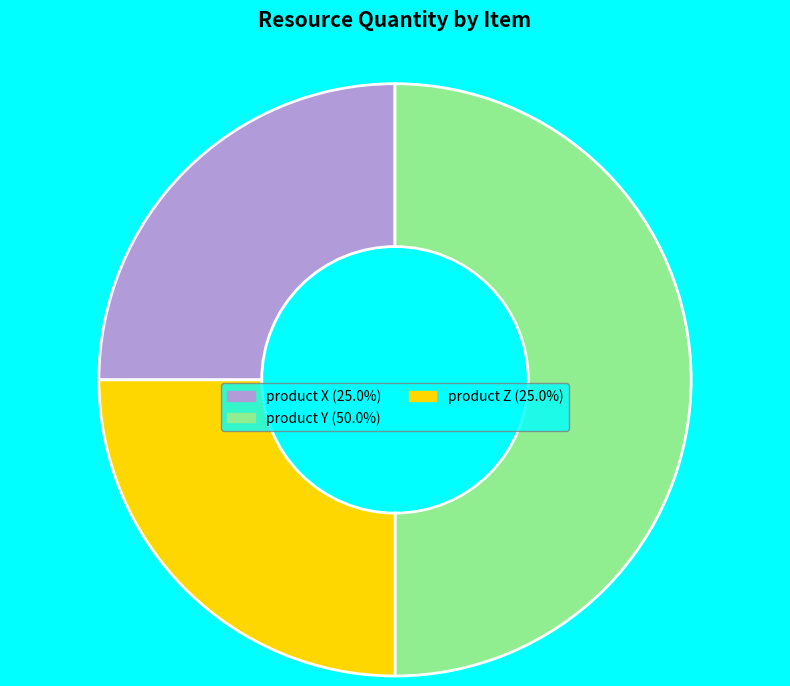

Which category has the biggest portion of the pie?

product Y